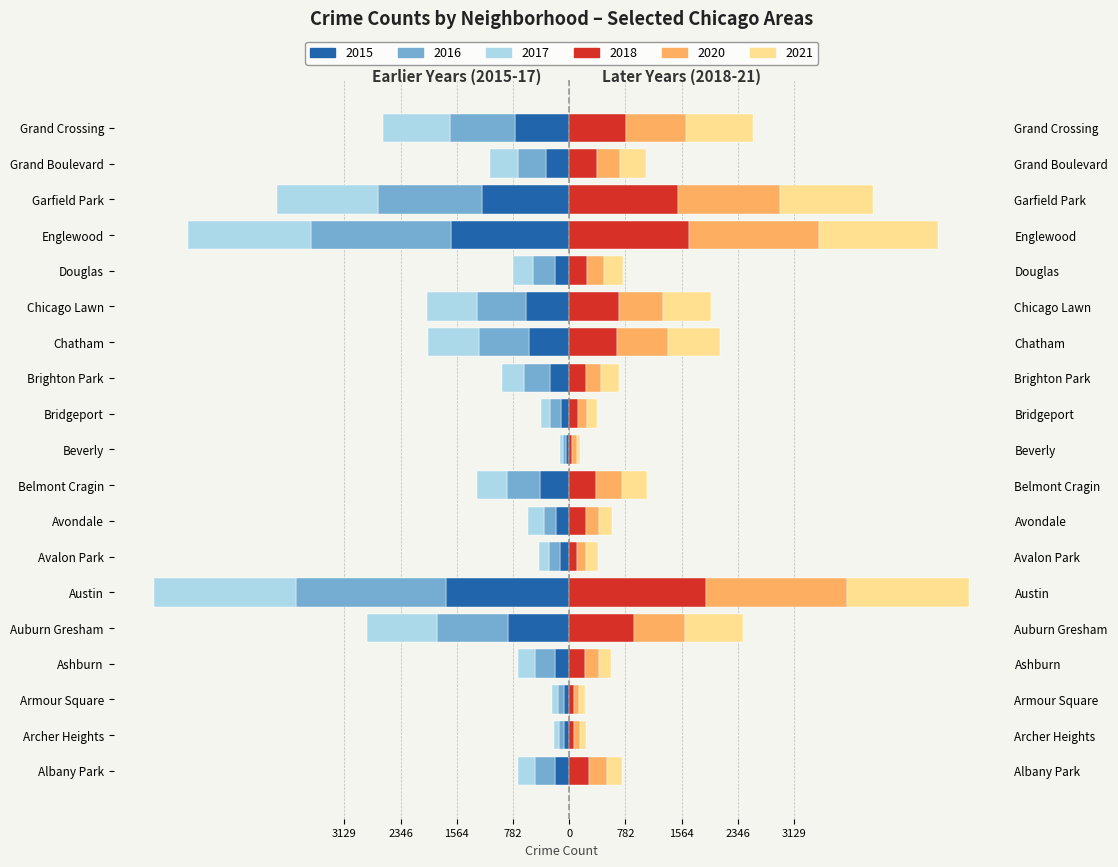

Where is 2016 nearest to the value -1063?

Auburn Gresham